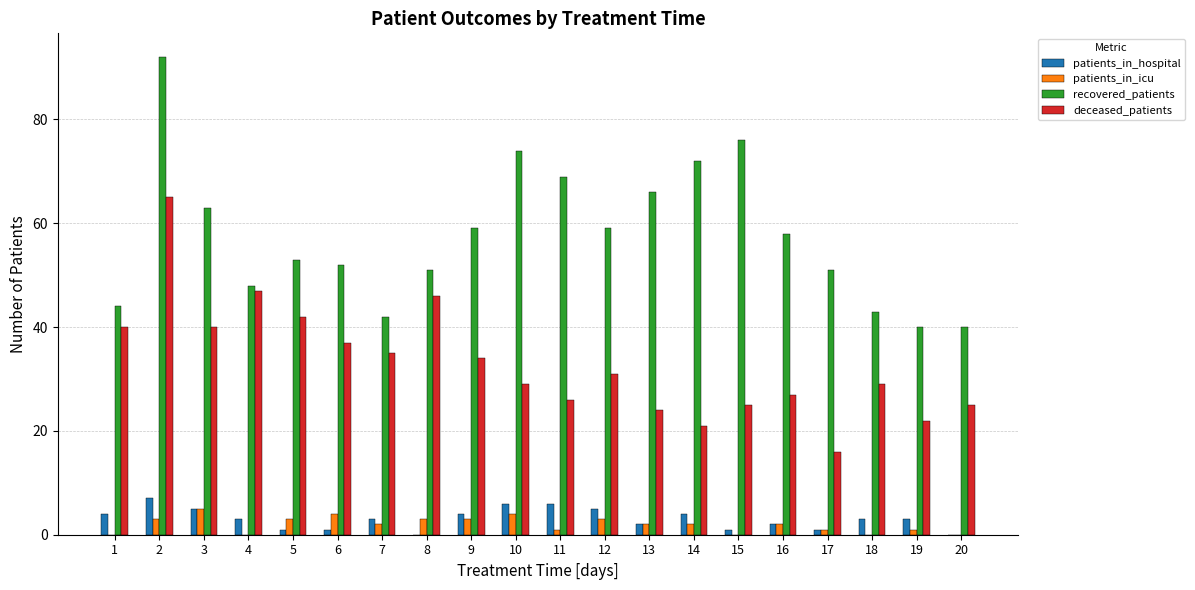

Reading left to right, list all the values displayed in this chart.

patients_in_hospital: 4	7	5	3	1	1	3	0	4	6	6	5	2	4	1	2	1	3	3	0
patients_in_icu: 0	3	5	0	3	4	2	3	3	4	1	3	2	2	0	2	1	0	1	0
recovered_patients: 44	92	63	48	53	52	42	51	59	74	69	59	66	72	76	58	51	43	40	40
deceased_patients: 40	65	40	47	42	37	35	46	34	29	26	31	24	21	25	27	16	29	22	25